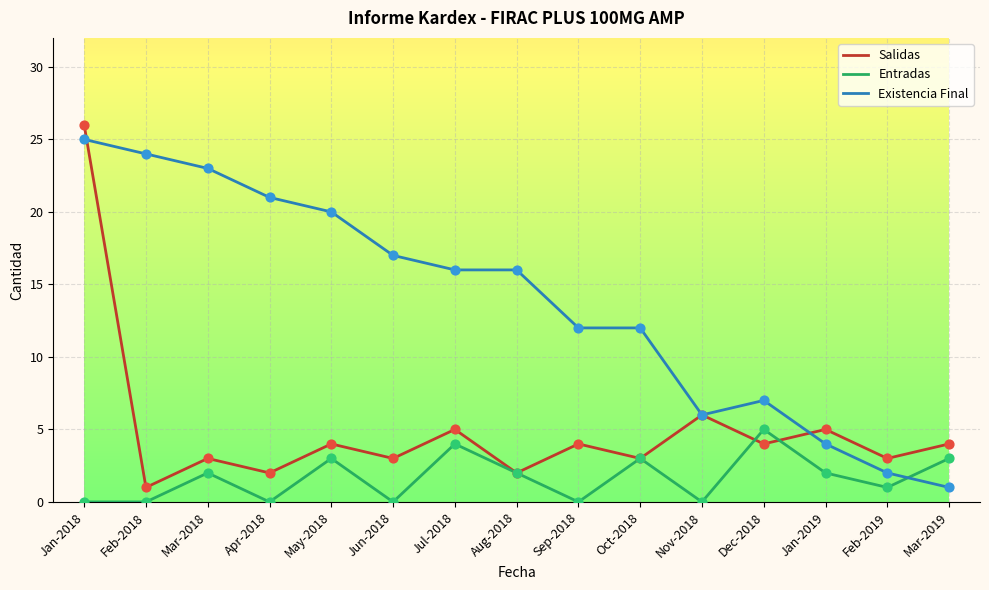

What are all the series names shown in the legend?

Salidas, Entradas, Existencia Final